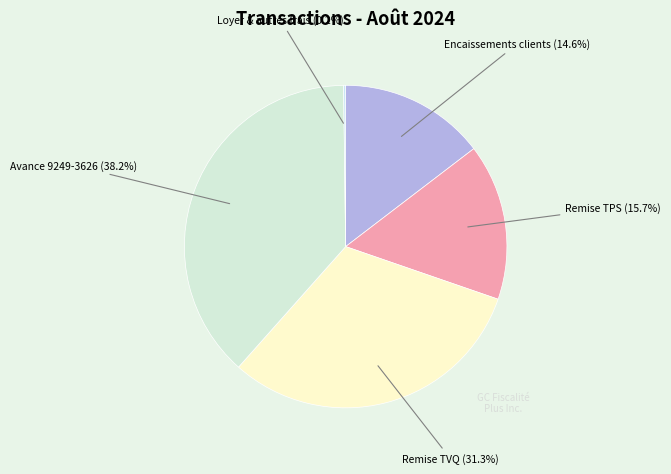

Count the number of slices in the pie.

5